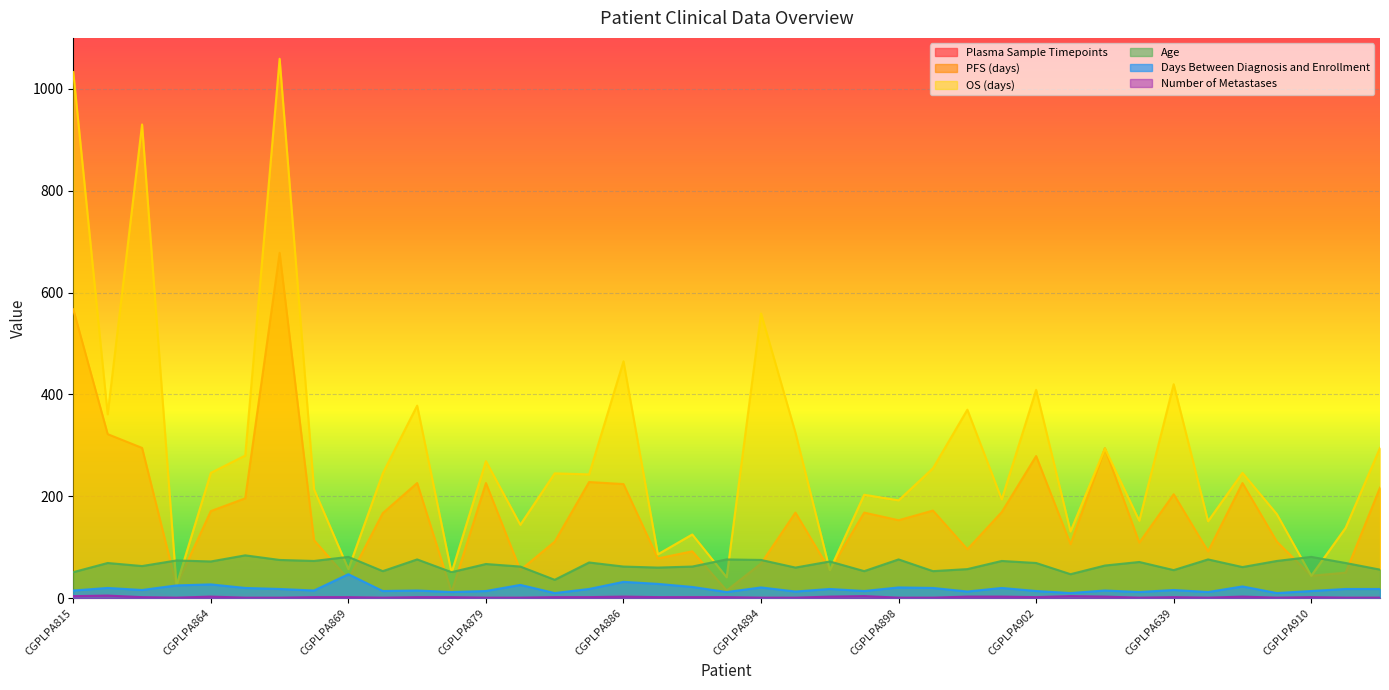

True or false: PFS (days) and Number of Metastases cross at least once.

False